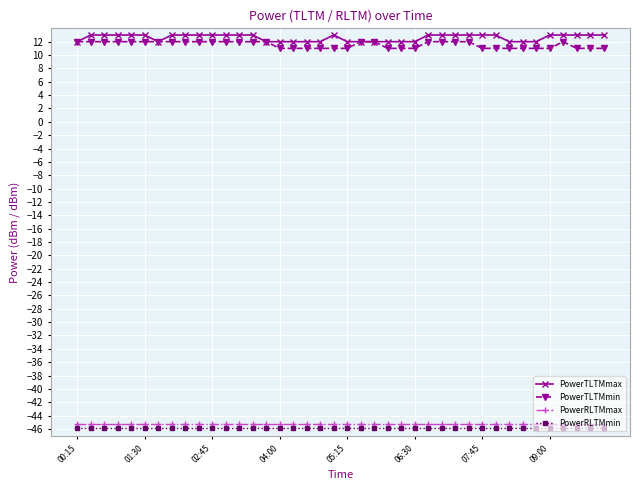

What is the maximum value shown in the chart?

13.0